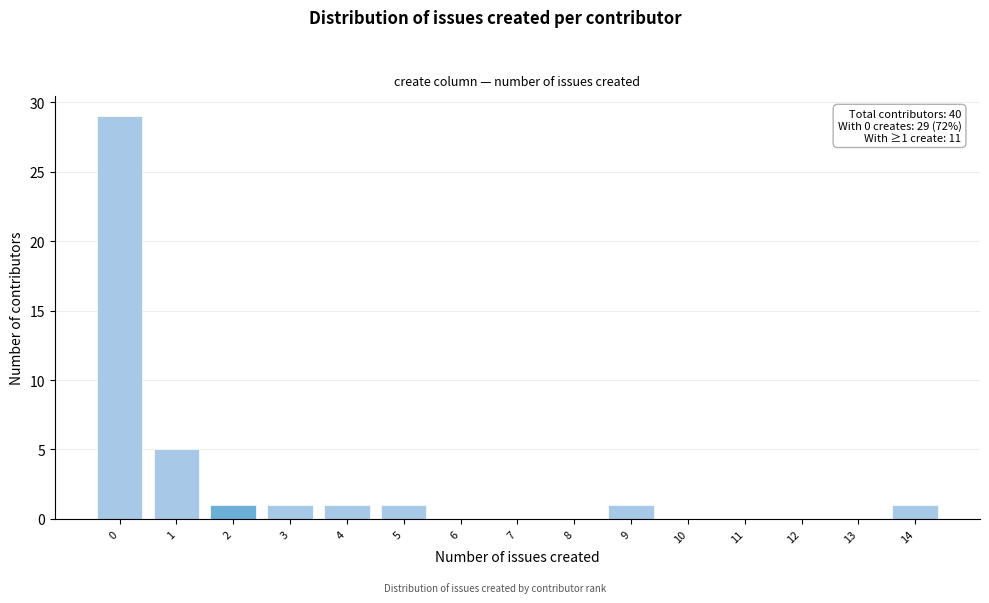

Reading left to right, list all the values displayed in this chart.

0=29	1=5	2=1	3=1	4=1	5=1	6=0	7=0	8=0	9=1	10=0	11=0	12=0	13=0	14=1